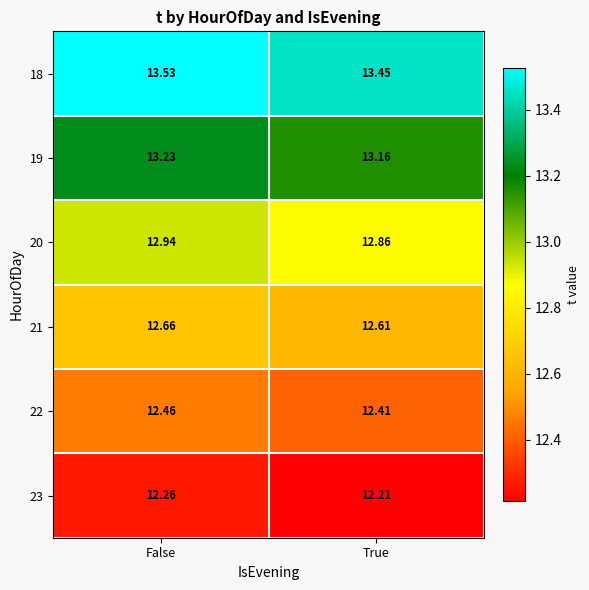

At which category is the sum across all series the highest?

False